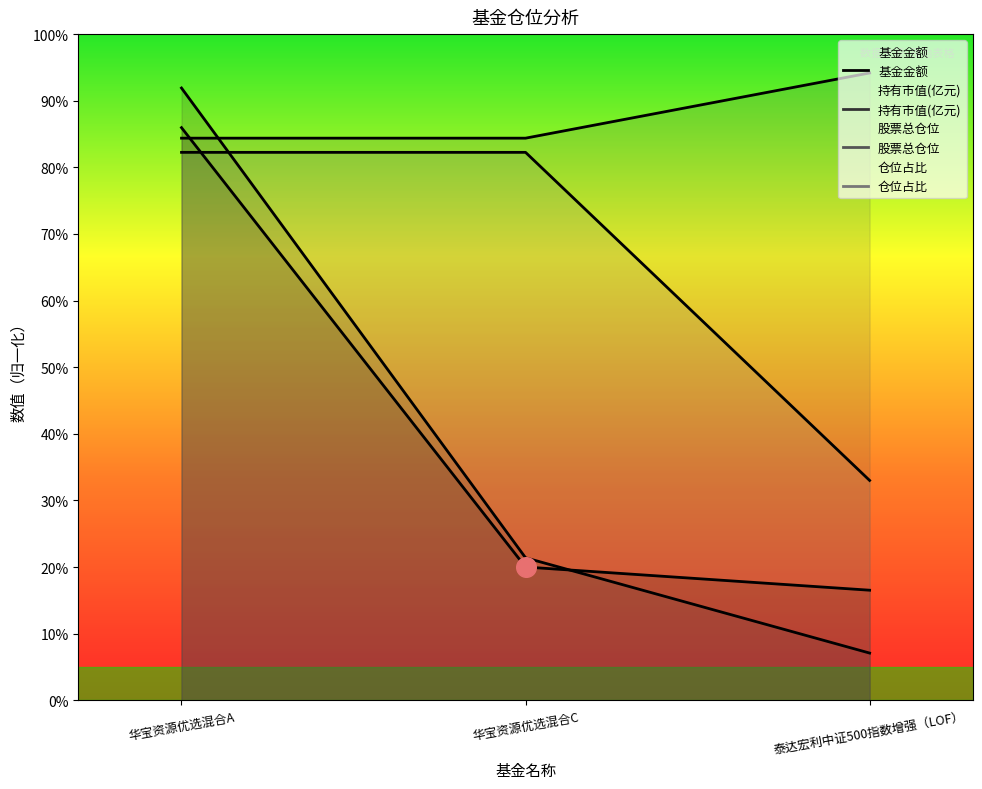

Which series contains the lowest Y value?

持有市值(亿元)